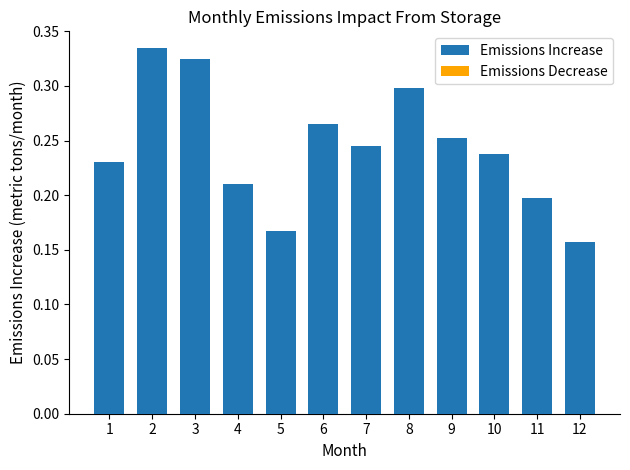

At which label is the value closest to 0?

12